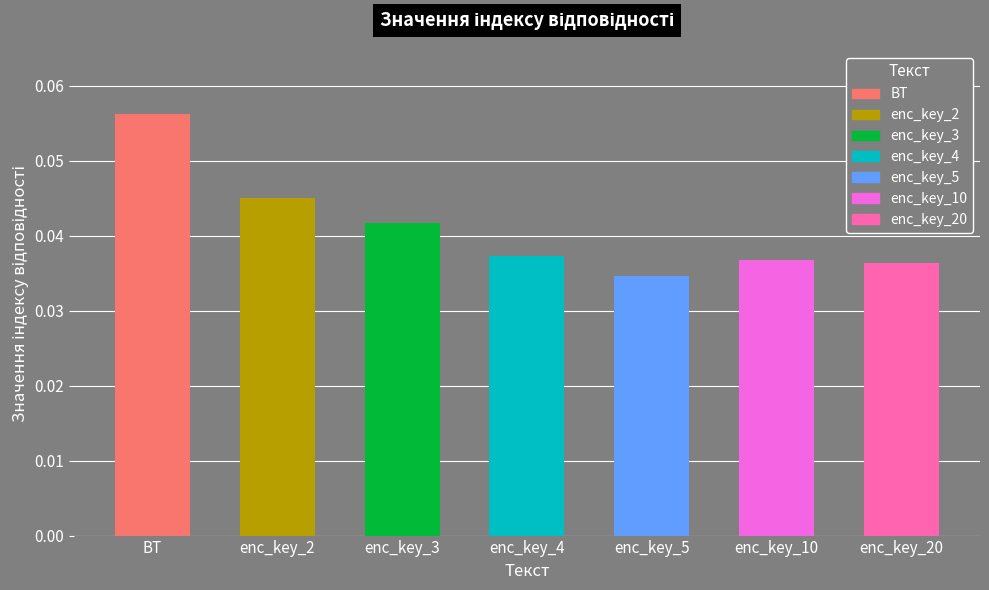

At which label is the value closest to 0?

enc_key_5